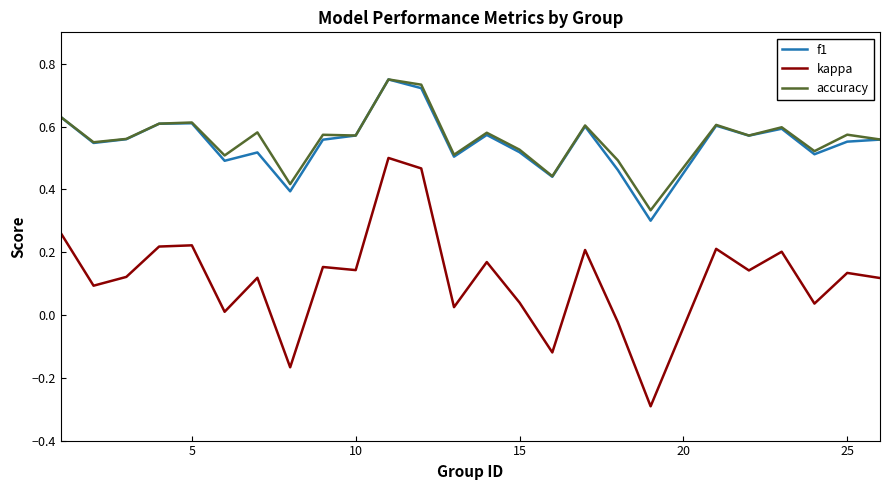

What is the lowest value of the kappa series?

-0.3